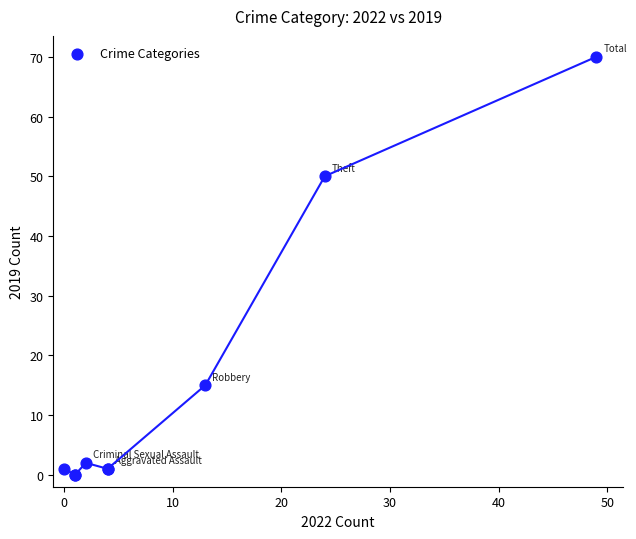

What Y value in the scatter plot is closest to 35?

50